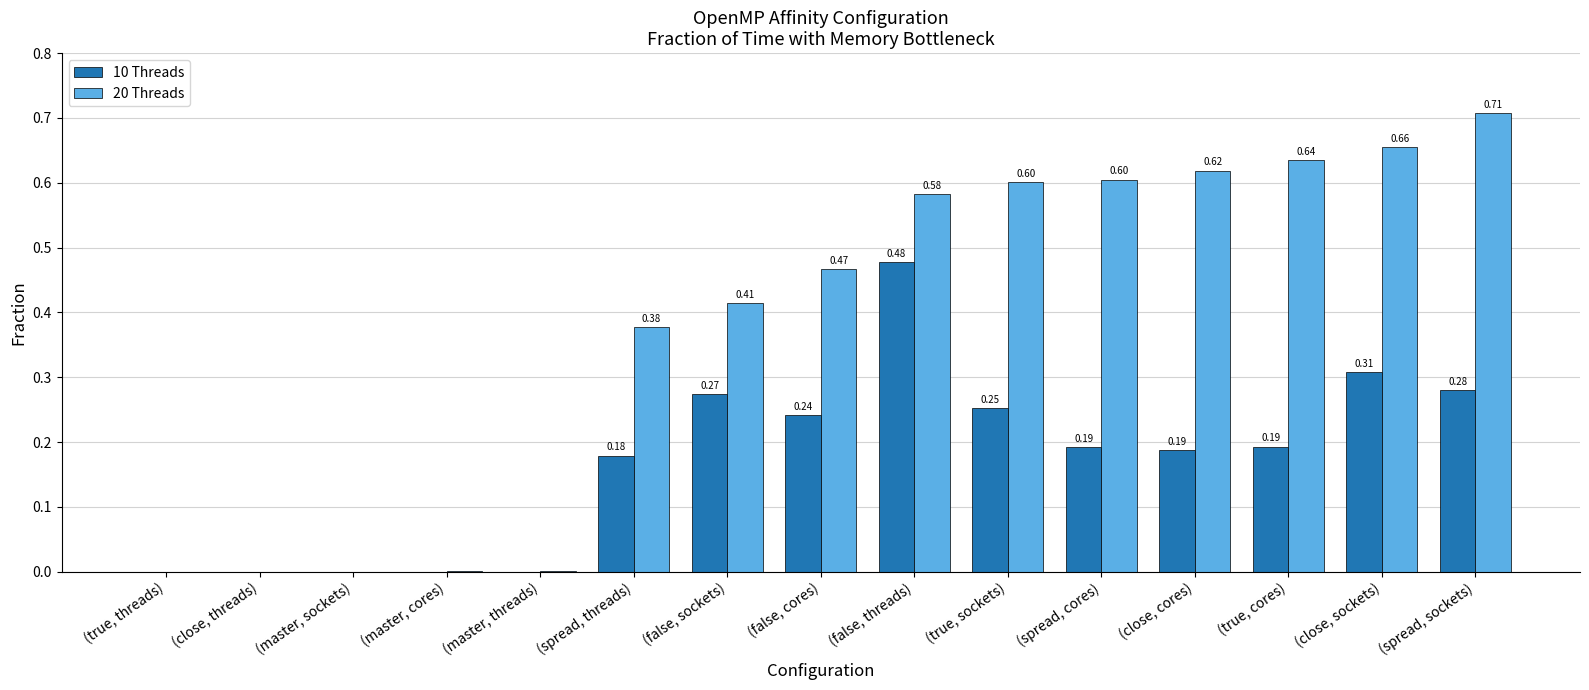

What are all the series names shown in the legend?

10 Threads, 20 Threads